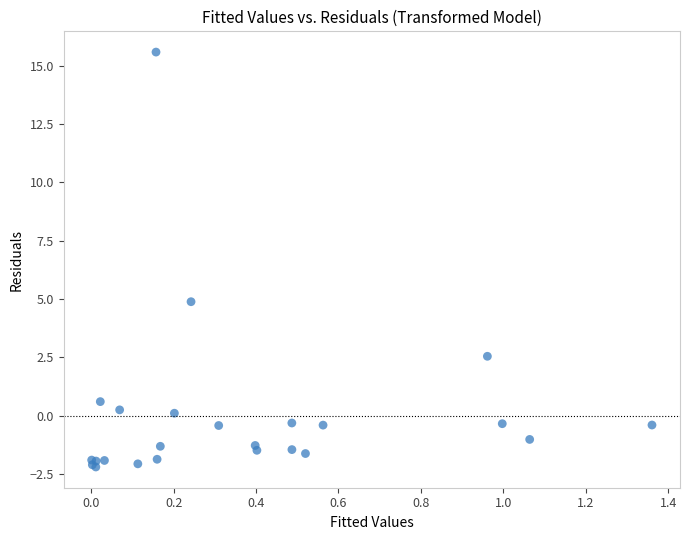

What Y value in the scatter plot is closest to 6?

4.9